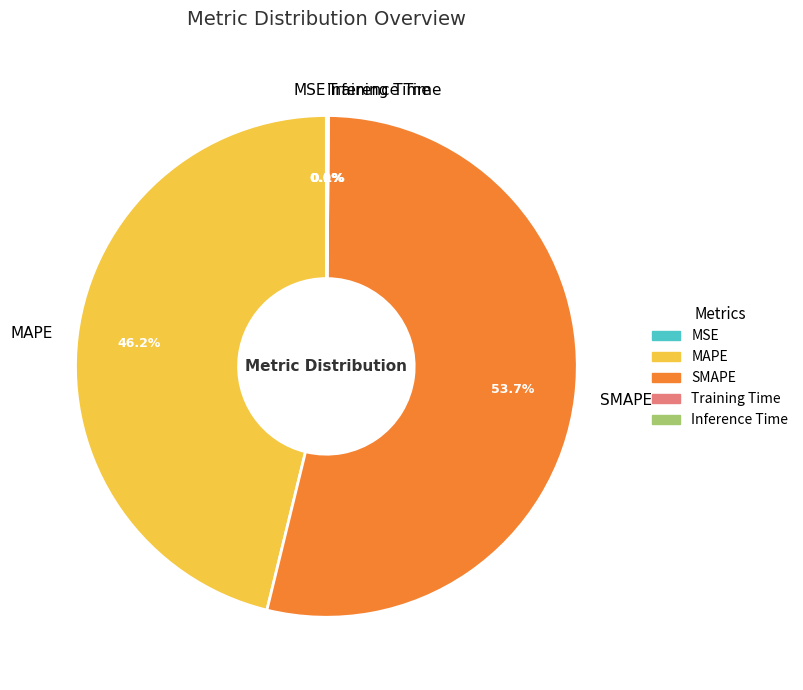

Which category has the biggest portion of the pie?

SMAPE